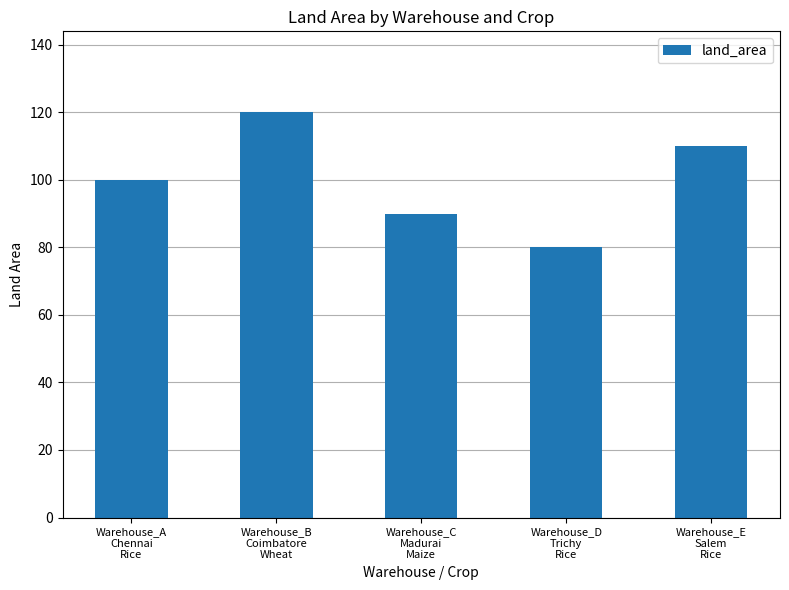

Count the values in the range 90 to 110.

3